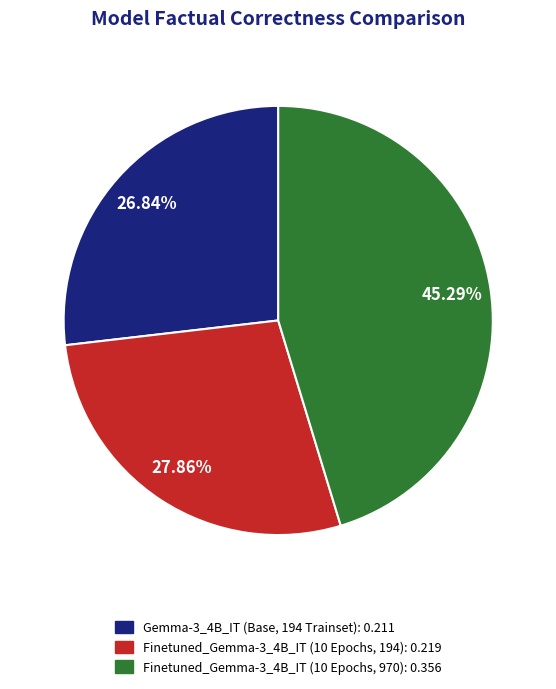

Does any single category account for the majority?

No